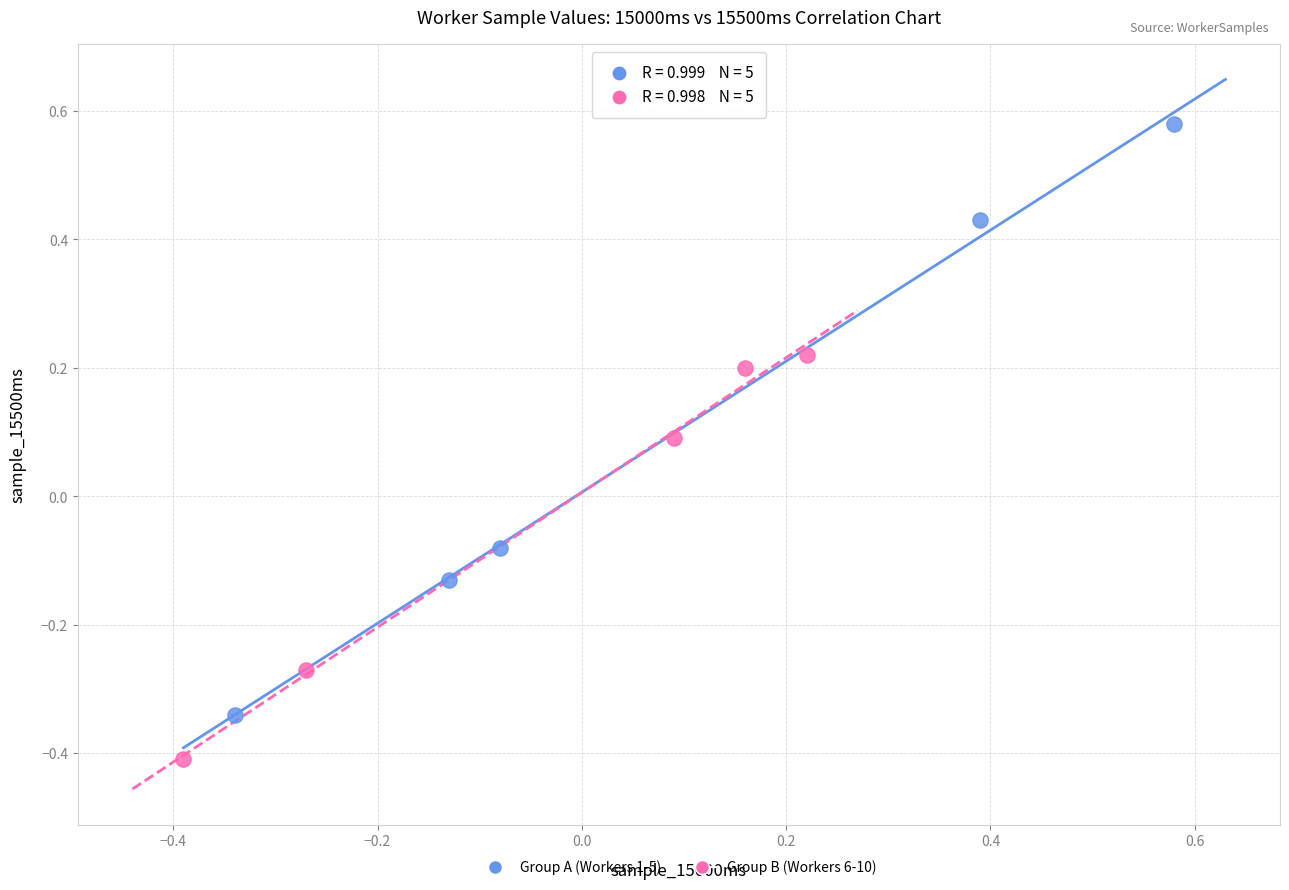

What are all the series names shown in the legend?

Group A (Workers 1-5), Group B (Workers 6-10)